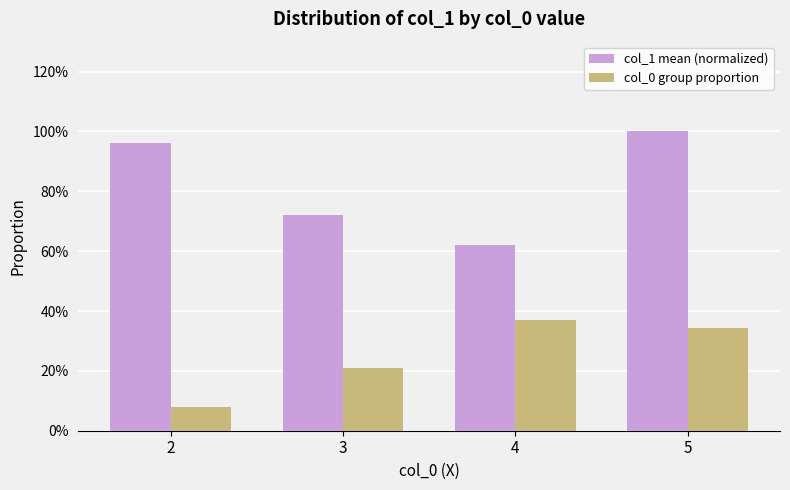

What are all the series names shown in the legend?

col_1 mean (normalized), col_0 group proportion